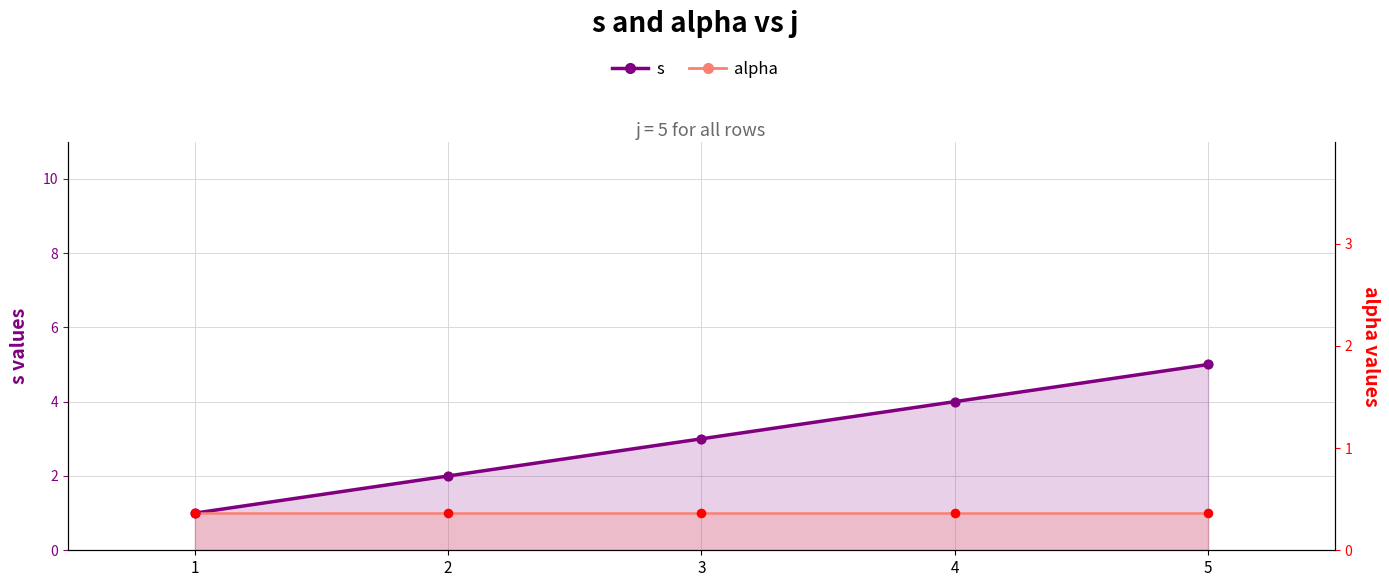

What are all the series names shown in the legend?

s, alpha